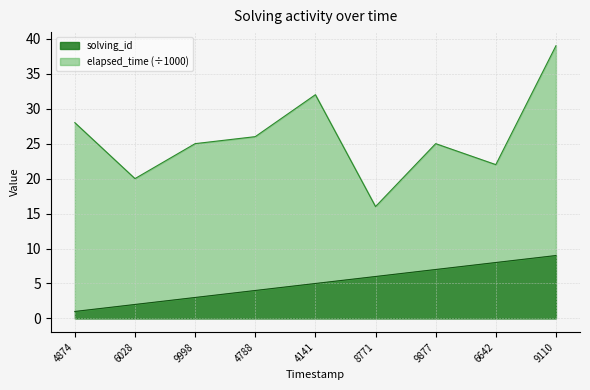

What is the highest value of the solving_id series?

9